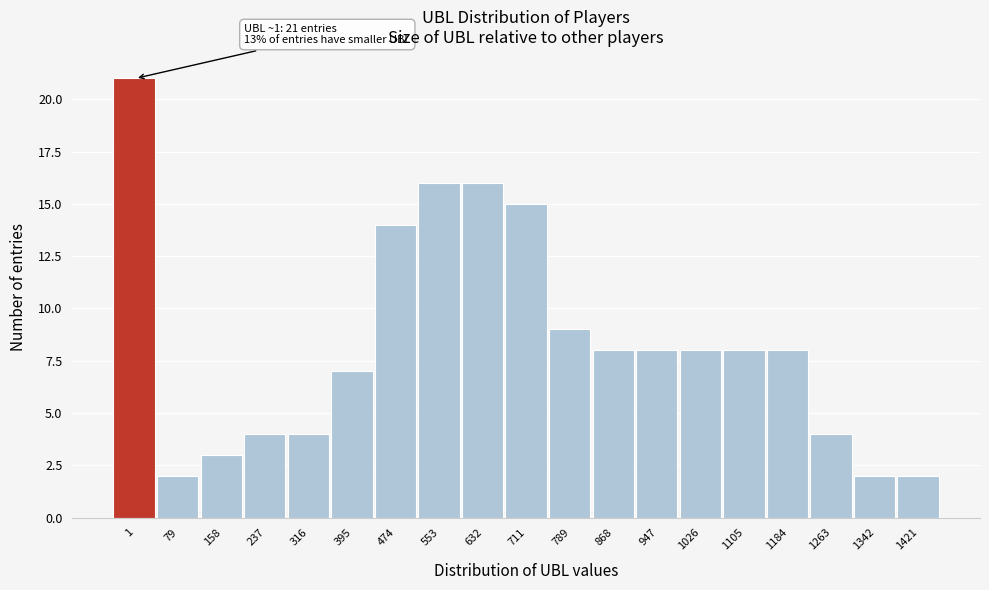

Reading right to left, what are all the values shown in this chart?

2	2	4	8	8	8	8	8	9	15	16	16	14	7	4	4	3	2	21